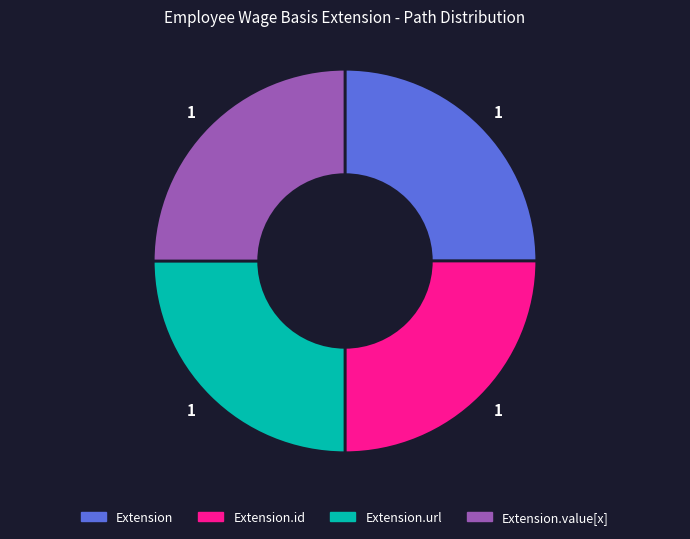

How many segments does this pie chart have?

4